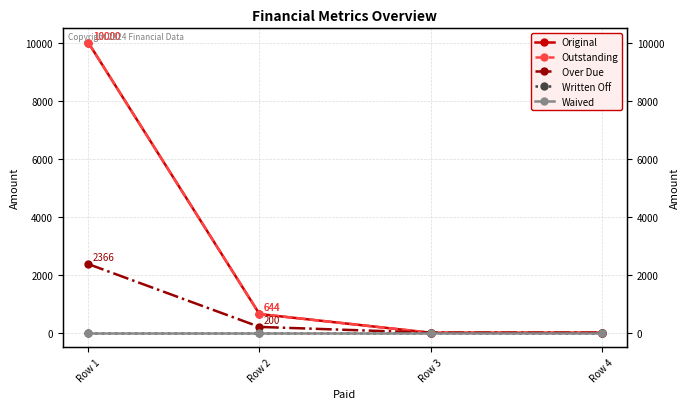

Which series has the largest range (max minus min)?

Original